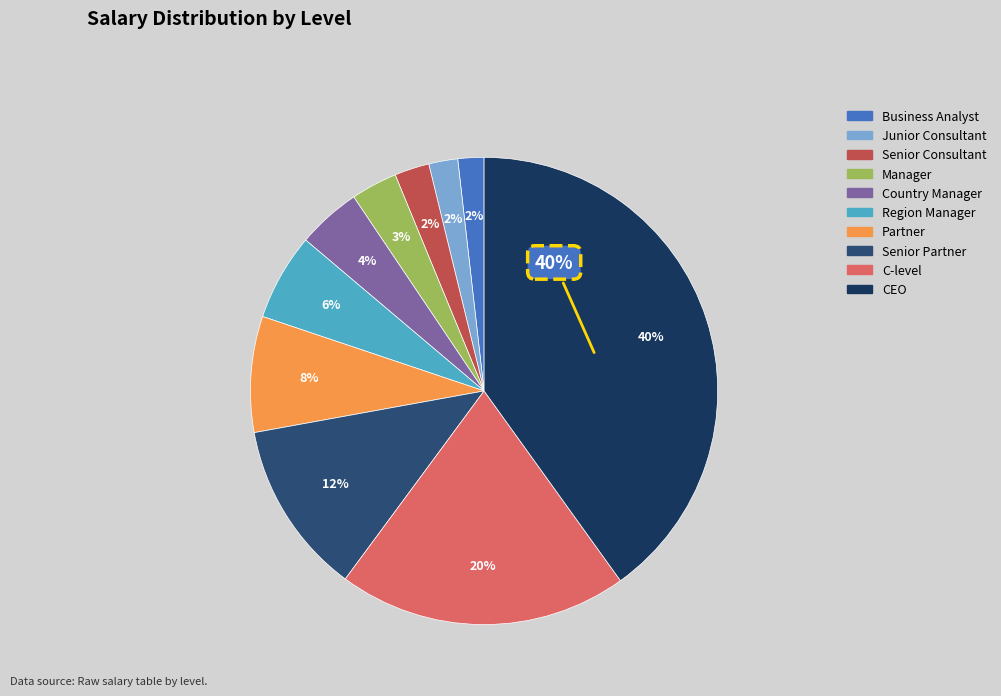

True or false: Senior Partner accounts for 12% of the total.

True